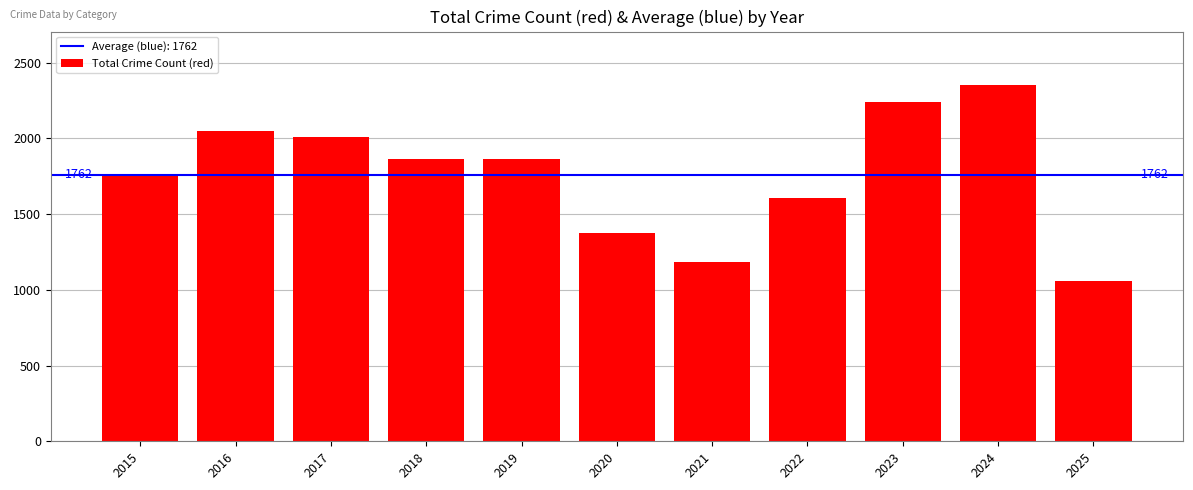

What is the average value?

1762